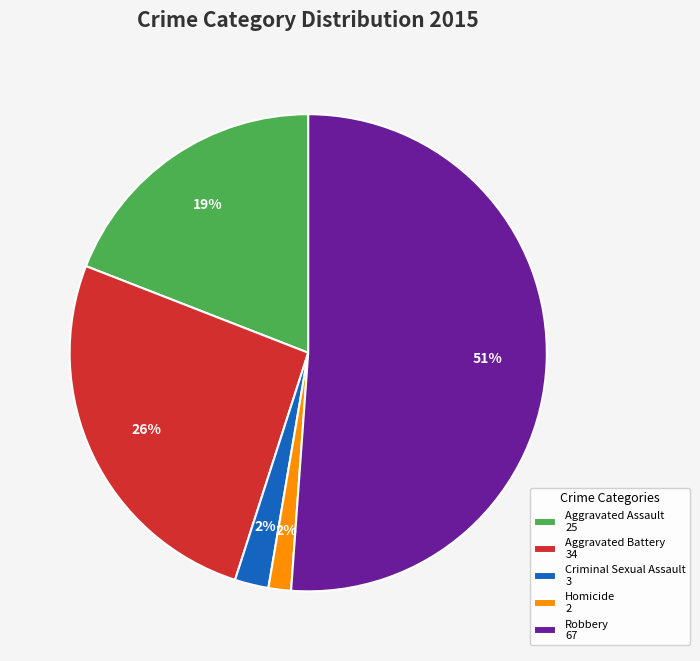

To the nearest percent, what percentage of the pie is Aggravated Battery 34?

26%